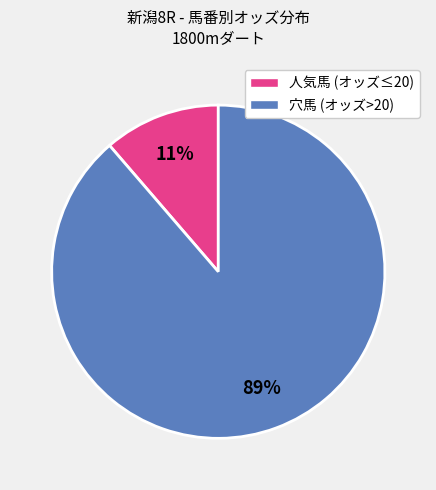

Is there any slice that represents more than half of the pie?

Yes